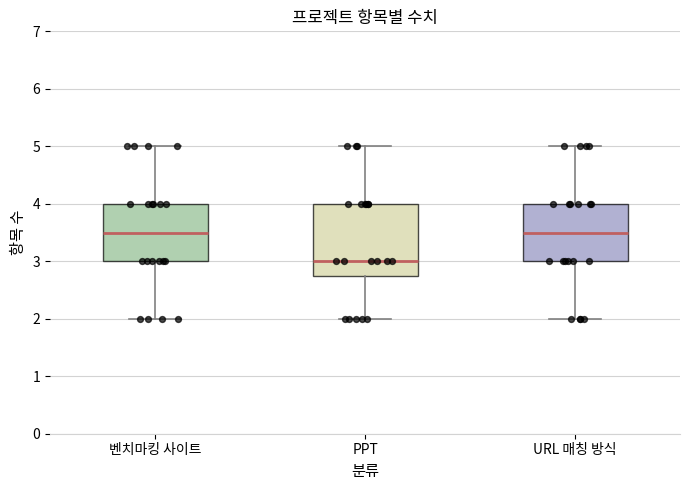

Which box's median line is the lowest?

PPT